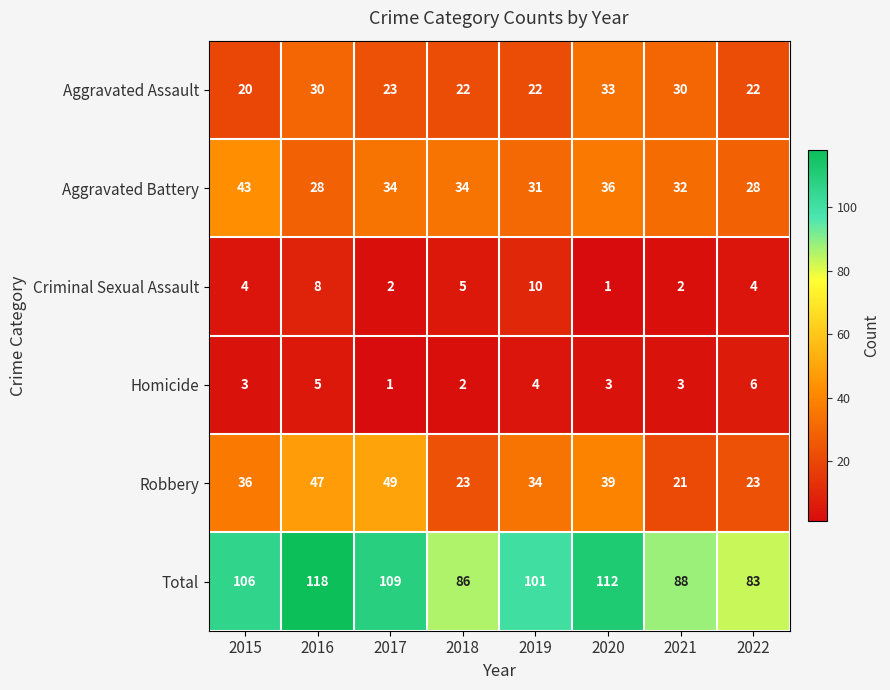

The Criminal Sexual Assault series shows 0 at 2020. True or false?

False